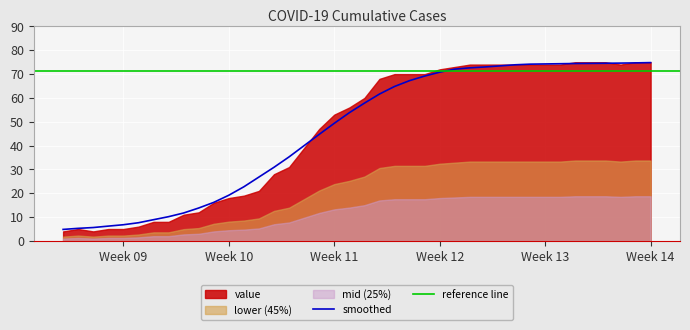

What is the highest value of the smoothed series?

74.8